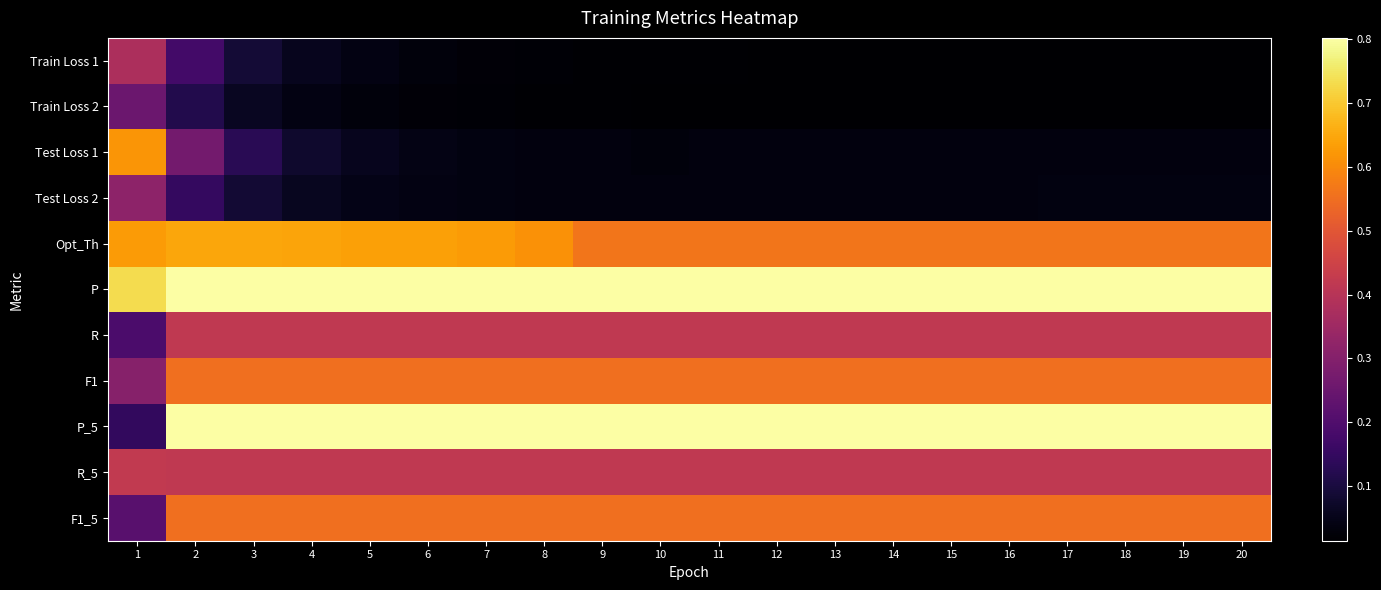

Reading left to right, what are all the values shown in this chart?

Train Loss 1: 1=0.4	2=0.2	3=0.1	4=0.1	5=0.0	6=0.0	7=0.0	8=0.0	9=0.0	10=0.0	11=0.0	12=0.0	13=0.0	14=0.0	15=0.0	16=0.0	17=0.0	18=0.0	19=0.0	20=0.0
Train Loss 2: 1=0.3	2=0.1	3=0.1	4=0.0	5=0.0	6=0.0	7=0.0	8=0.0	9=0.0	10=0.0	11=0.0	12=0.0	13=0.0	14=0.0	15=0.0	16=0.0	17=0.0	18=0.0	19=0.0	20=0.0
Test Loss 1: 1=0.6	2=0.3	3=0.1	4=0.1	5=0.1	6=0.0	7=0.0	8=0.0	9=0.0	10=0.0	11=0.0	12=0.0	13=0.0	14=0.0	15=0.0	16=0.0	17=0.0	18=0.0	19=0.0	20=0.0
Test Loss 2: 1=0.3	2=0.1	3=0.1	4=0.1	5=0.0	6=0.0	7=0.0	8=0.0	9=0.0	10=0.0	11=0.0	12=0.0	13=0.0	14=0.0	15=0.0	16=0.0	17=0.0	18=0.0	19=0.0	20=0.0
Opt_Th: 1=0.6	2=0.6	3=0.6	4=0.6	5=0.6	6=0.6	7=0.6	8=0.6	9=0.6	10=0.6	11=0.6	12=0.6	13=0.6	14=0.6	15=0.6	16=0.6	17=0.6	18=0.6	19=0.6	20=0.6
P: 1=0.7	2=0.8	3=0.8	4=0.8	5=0.8	6=0.8	7=0.8	8=0.8	9=0.8	10=0.8	11=0.8	12=0.8	13=0.8	14=0.8	15=0.8	16=0.8	17=0.8	18=0.8	19=0.8	20=0.8
R: 1=0.2	2=0.4	3=0.4	4=0.4	5=0.4	6=0.4	7=0.4	8=0.4	9=0.4	10=0.4	11=0.4	12=0.4	13=0.4	14=0.4	15=0.4	16=0.4	17=0.4	18=0.4	19=0.4	20=0.4
F1: 1=0.3	2=0.6	3=0.6	4=0.6	5=0.6	6=0.6	7=0.6	8=0.6	9=0.6	10=0.6	11=0.6	12=0.6	13=0.6	14=0.6	15=0.6	16=0.6	17=0.6	18=0.6	19=0.6	20=0.6
P_5: 1=0.1	2=0.8	3=0.8	4=0.8	5=0.8	6=0.8	7=0.8	8=0.8	9=0.8	10=0.8	11=0.8	12=0.8	13=0.8	14=0.8	15=0.8	16=0.8	17=0.8	18=0.8	19=0.8	20=0.8
R_5: 1=0.4	2=0.4	3=0.4	4=0.4	5=0.4	6=0.4	7=0.4	8=0.4	9=0.4	10=0.4	11=0.4	12=0.4	13=0.4	14=0.4	15=0.4	16=0.4	17=0.4	18=0.4	19=0.4	20=0.4
F1_5: 1=0.2	2=0.6	3=0.6	4=0.6	5=0.6	6=0.6	7=0.6	8=0.6	9=0.6	10=0.6	11=0.6	12=0.6	13=0.6	14=0.6	15=0.6	16=0.6	17=0.6	18=0.6	19=0.6	20=0.6